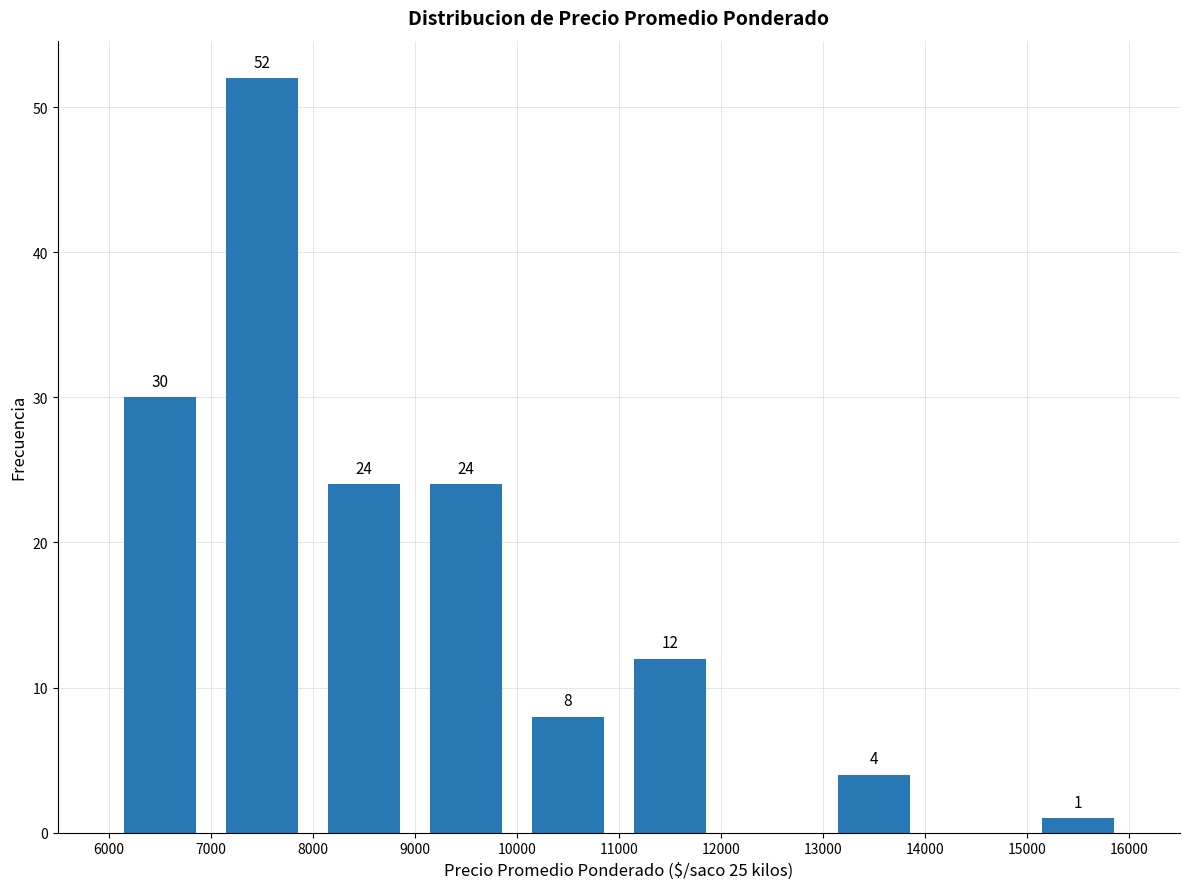

Over which range of the x-axis is the bar tallest?

7000 to 8000